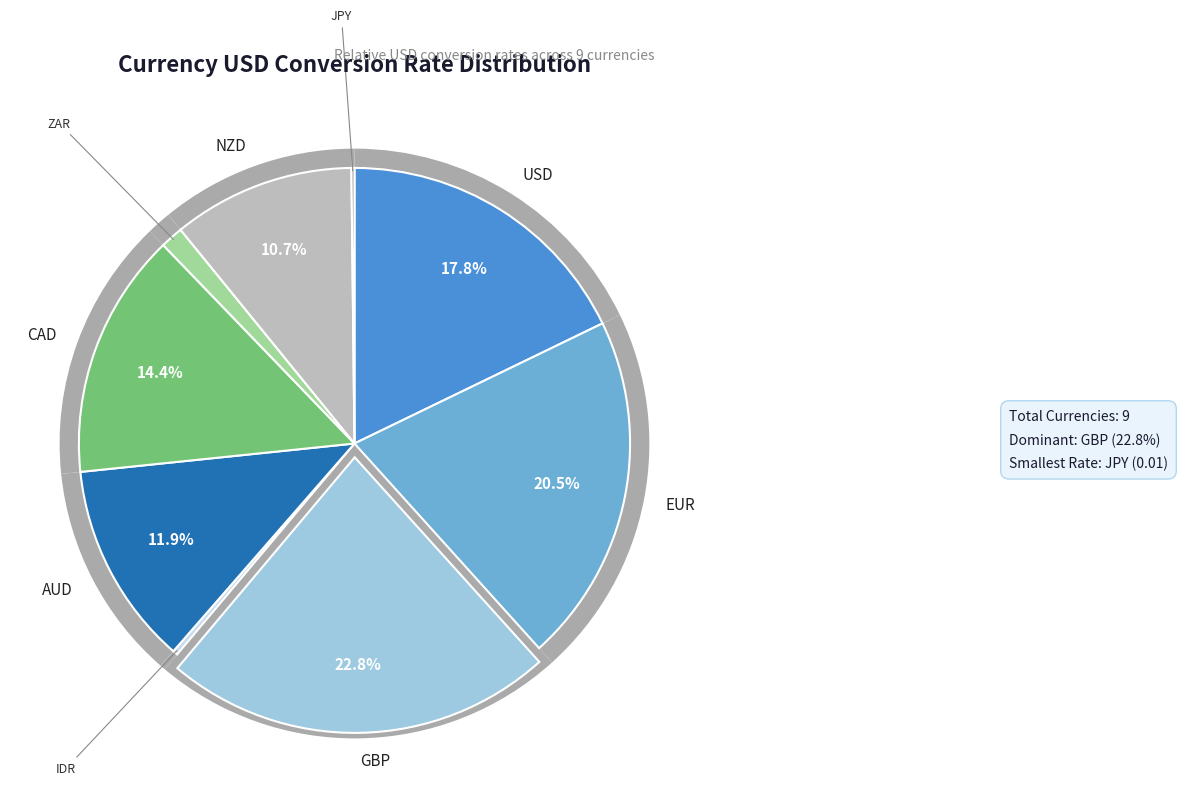

Which category has the smallest portion of the pie?

JPY